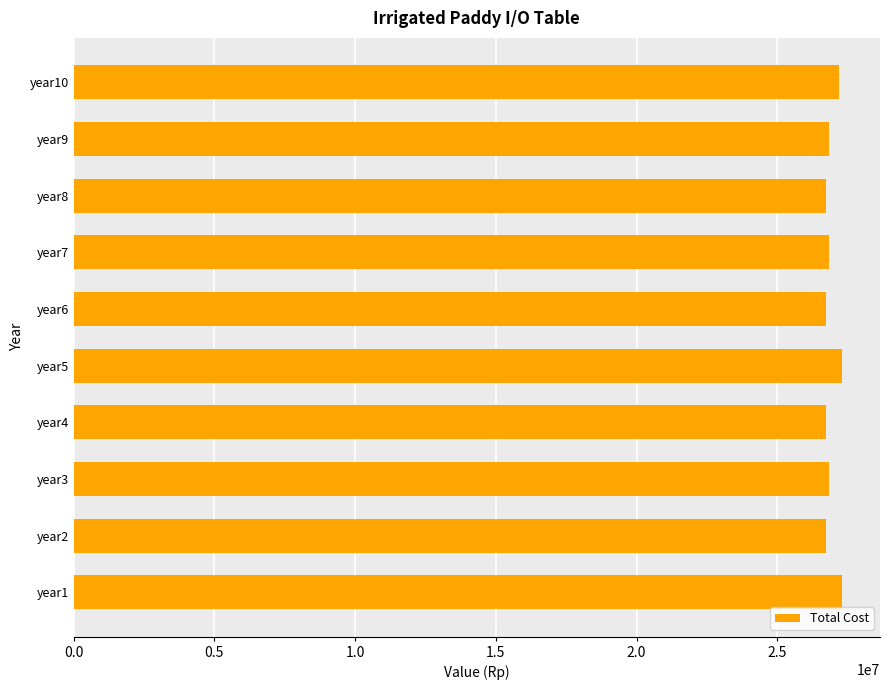

The value at year3 is 26834000. True or false?

True